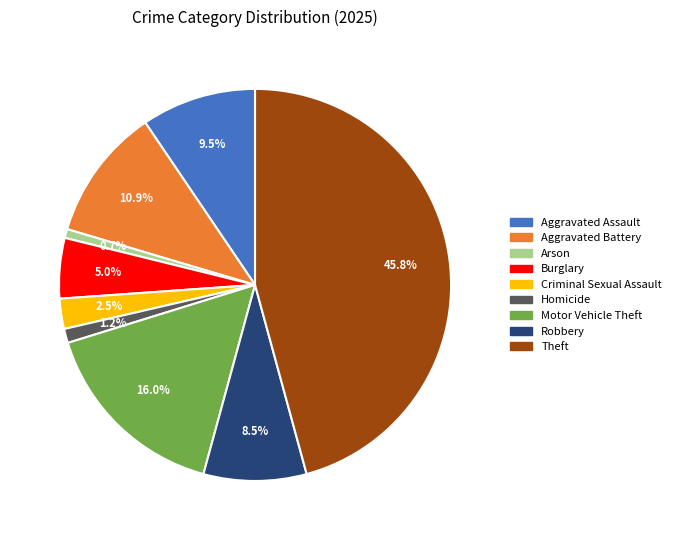

What percentage is the Burglary slice, to the nearest percent?

5%